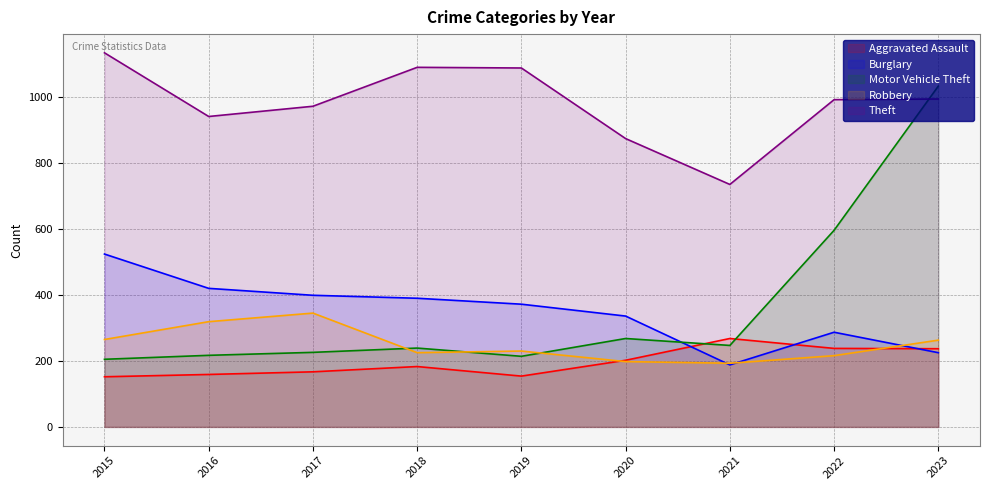

Where does the Burglary series first go above 372?

2015